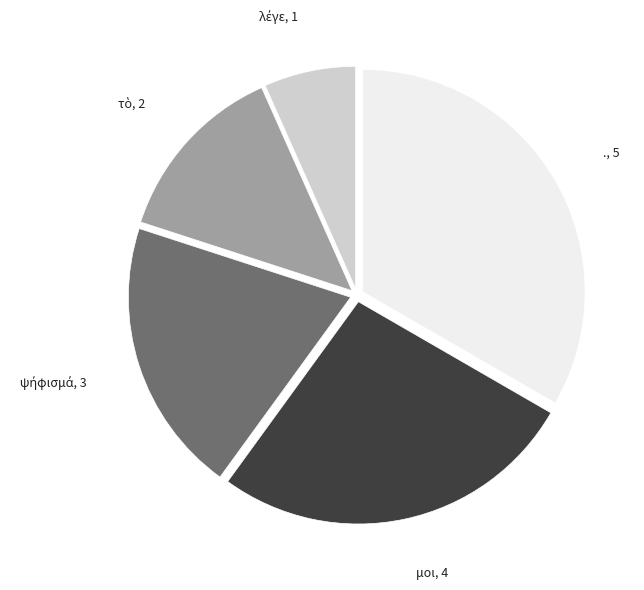

Which category has the biggest portion of the pie?

.